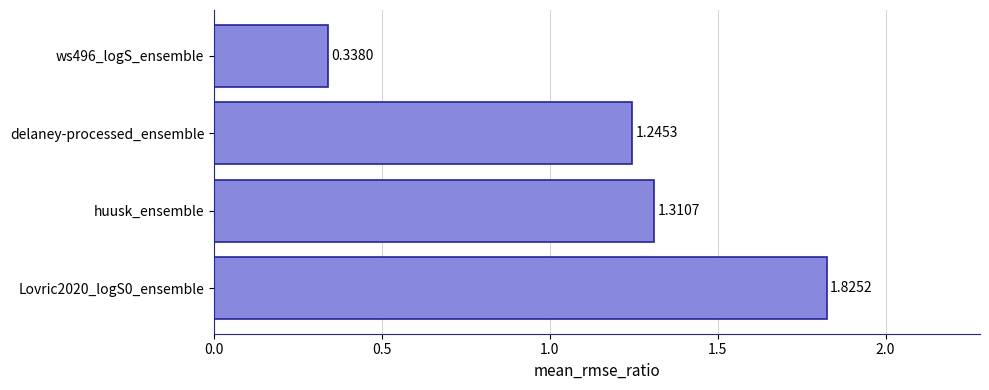

What is the difference between the maximum and minimum values?

1.5